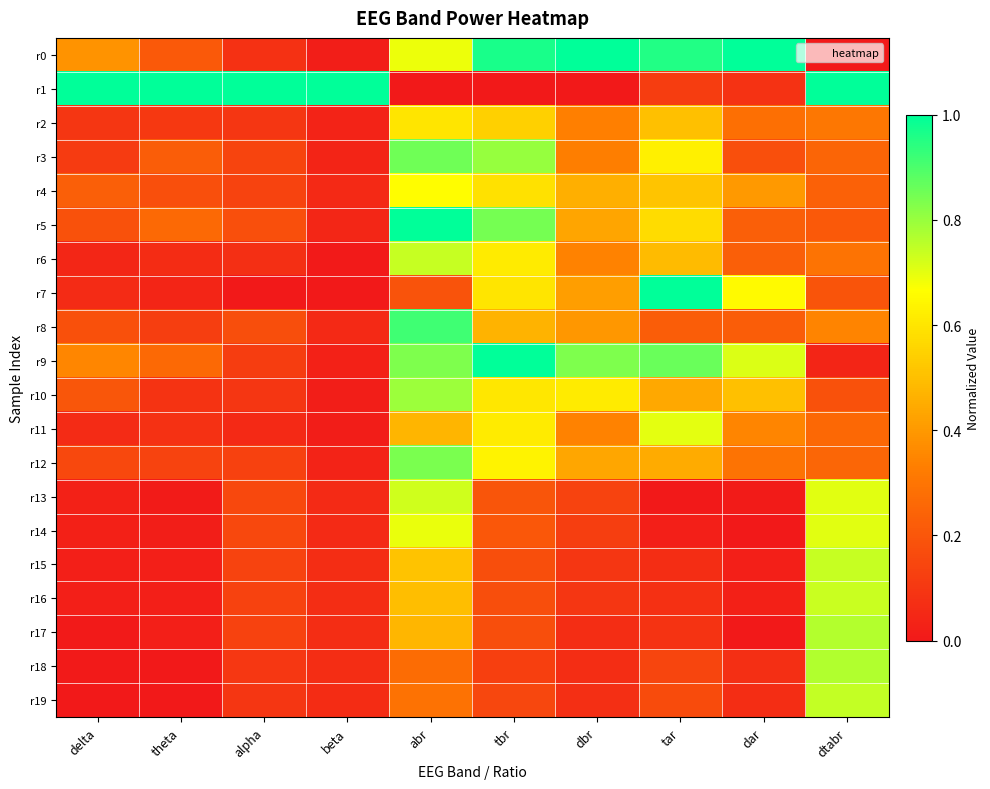

At how many categories does at least one series exceed 0?

10